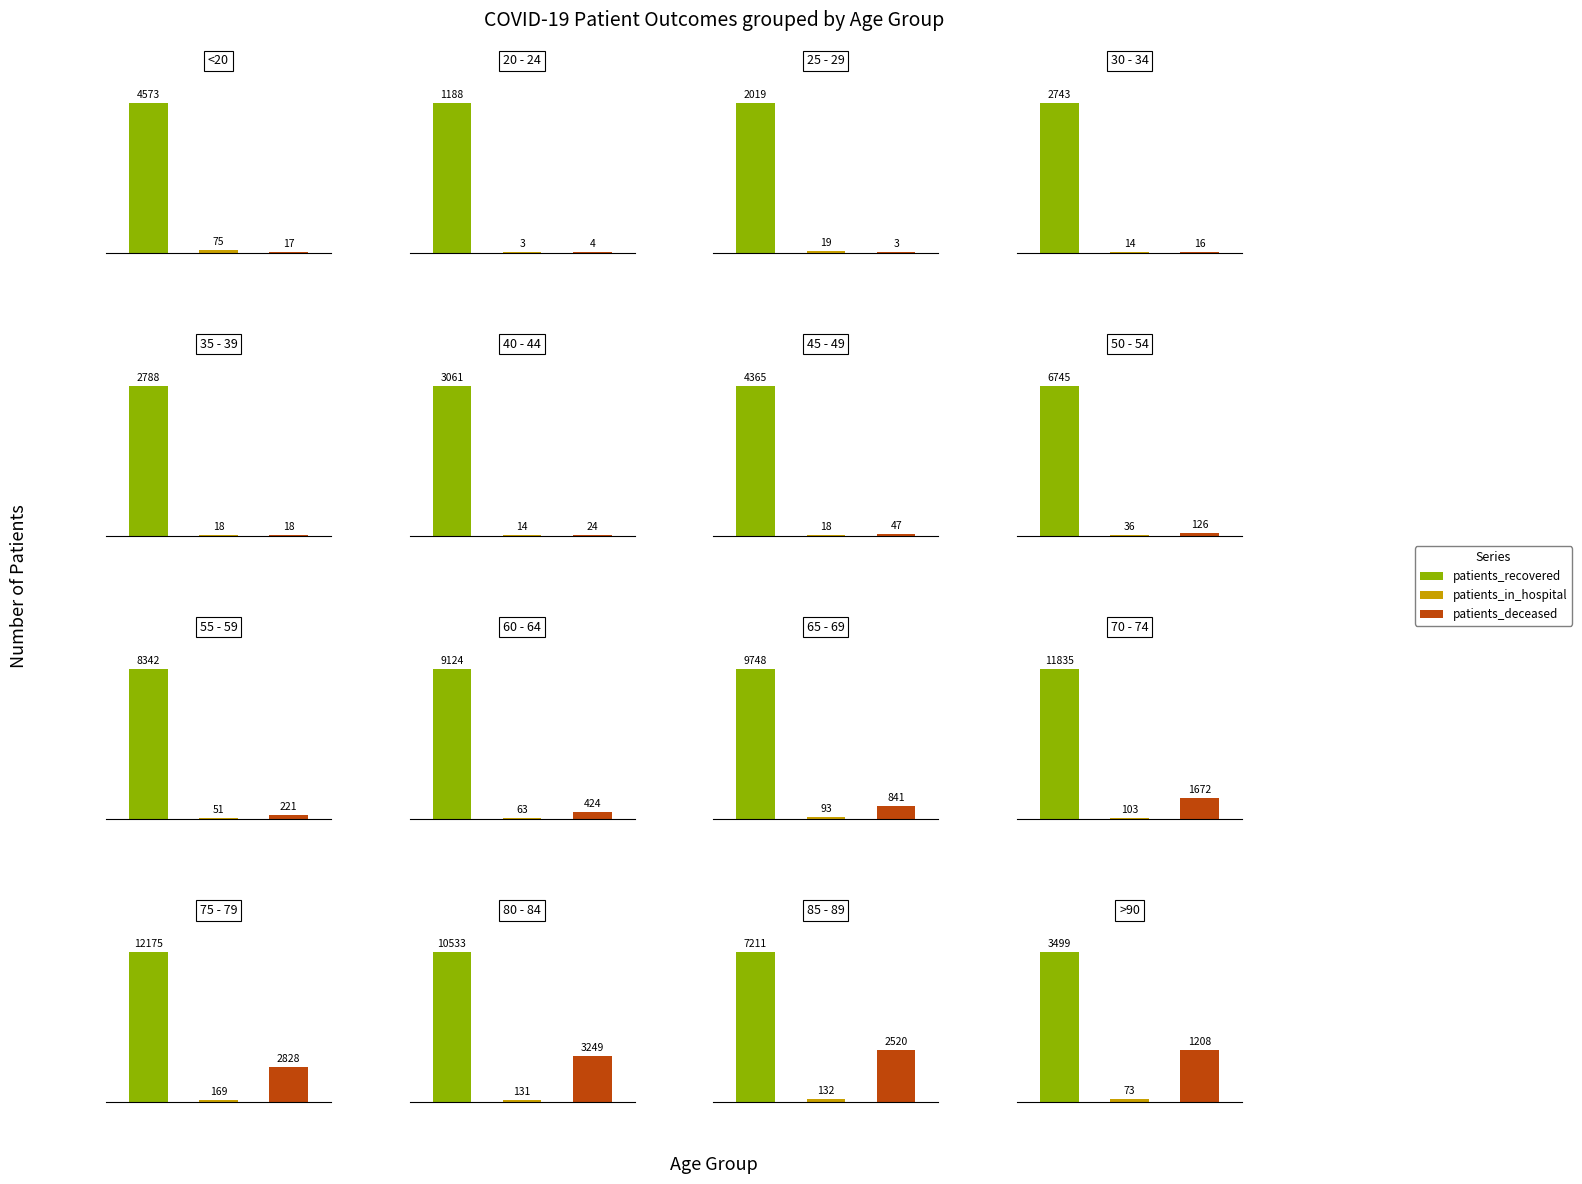

Count the number of data series in this chart.

3